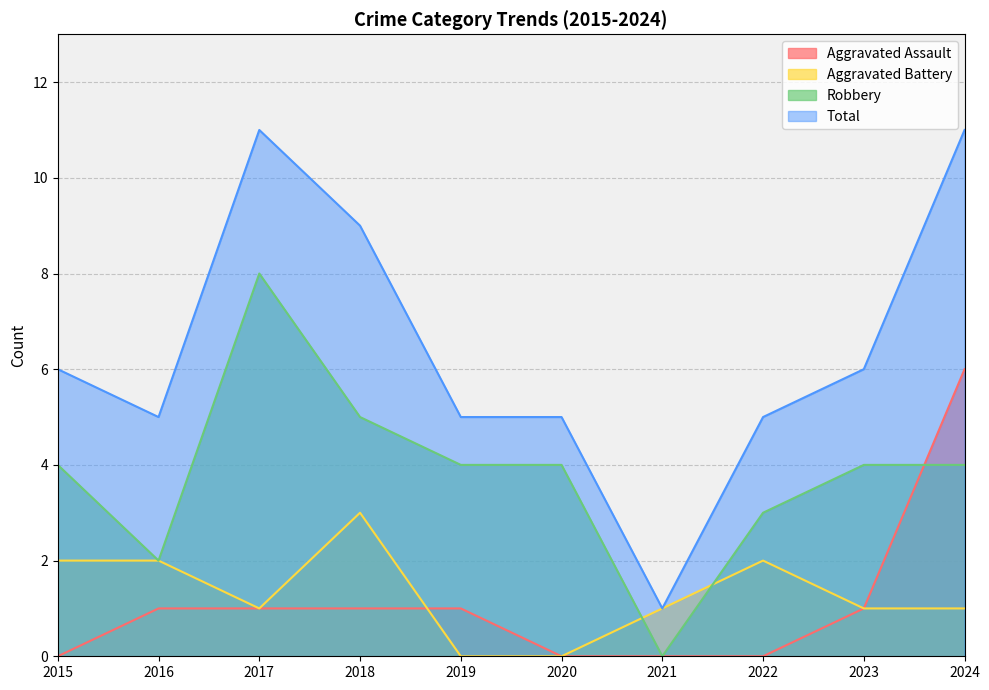

Is it true that Aggravated Assault equals 2 at 2016?

False